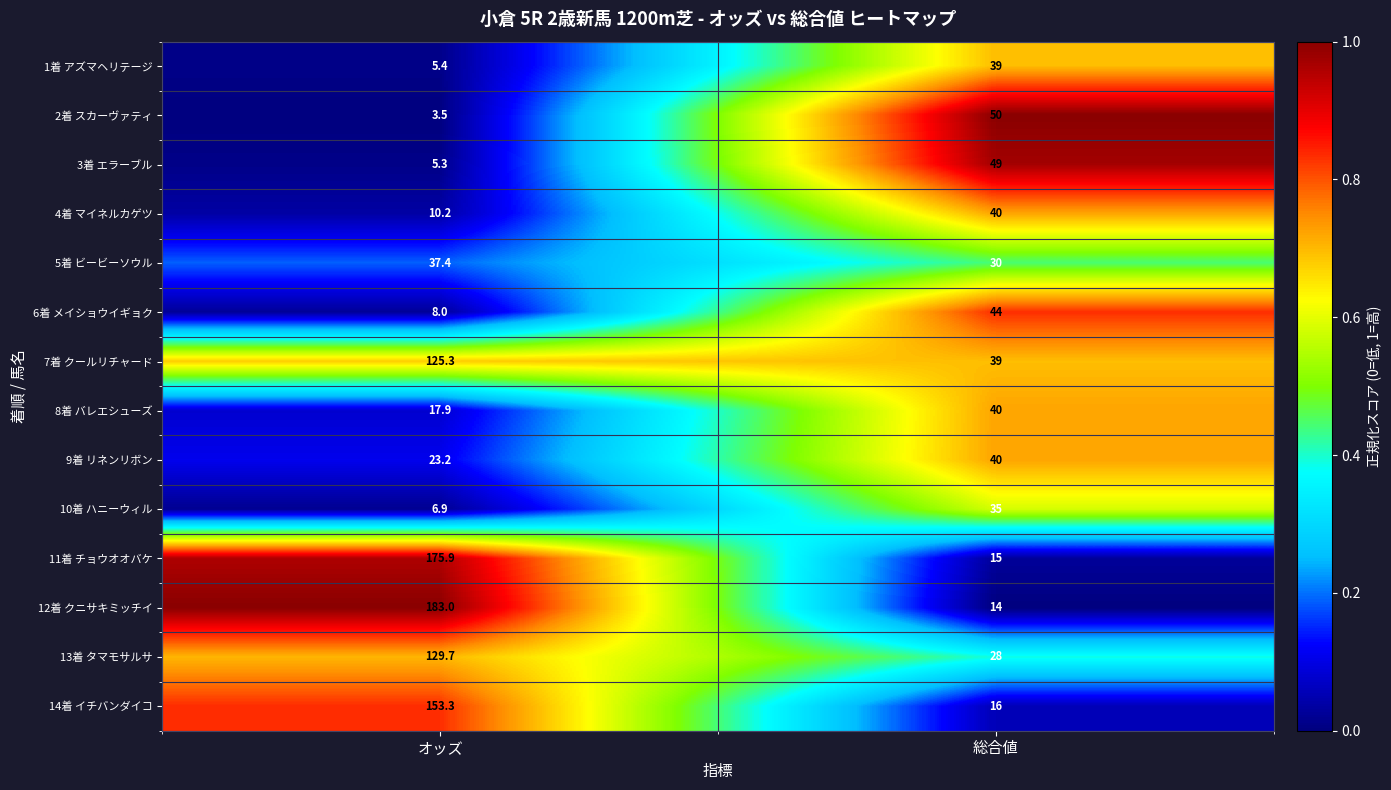

What is the difference between the 12着 クニサキミッチイ values at オッズ and 総合値?

169.0